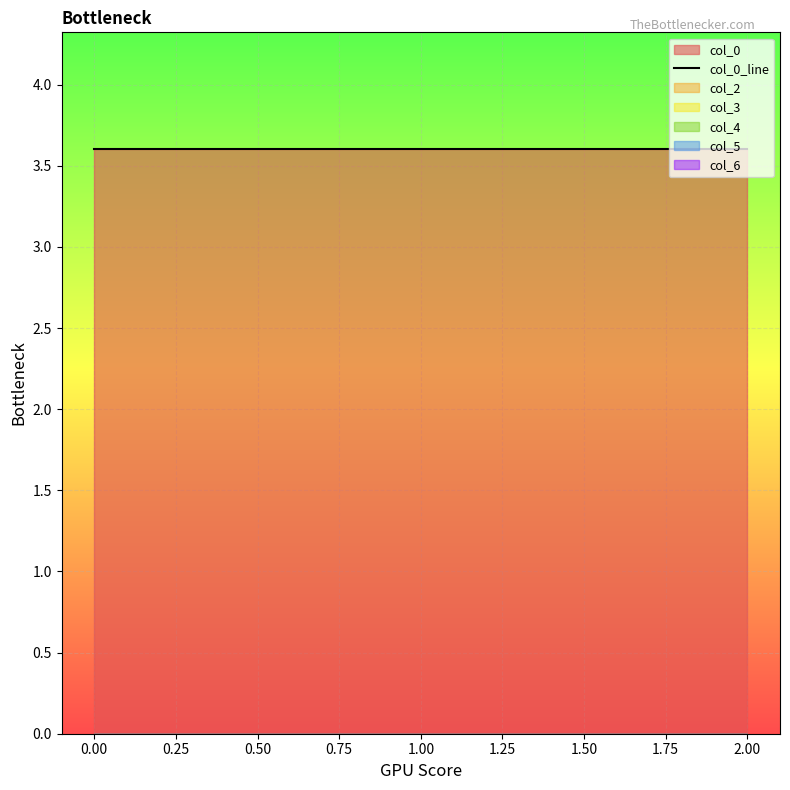

True or false: col_5 has a value of 0.0 at 1.

True